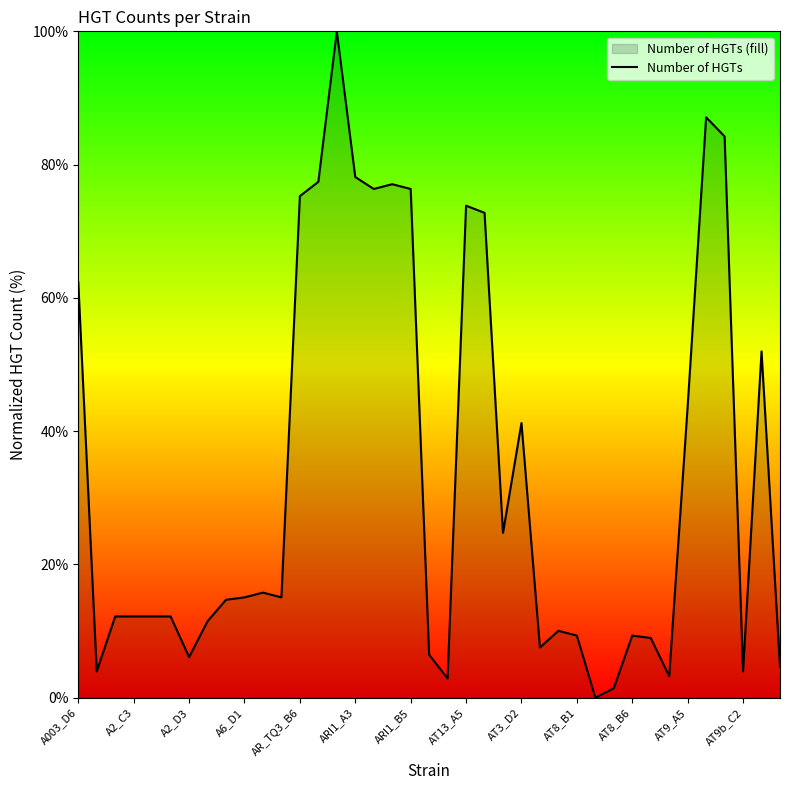

What is the ratio of the value at A003_D6 to the value at AT13_A5?

0.8